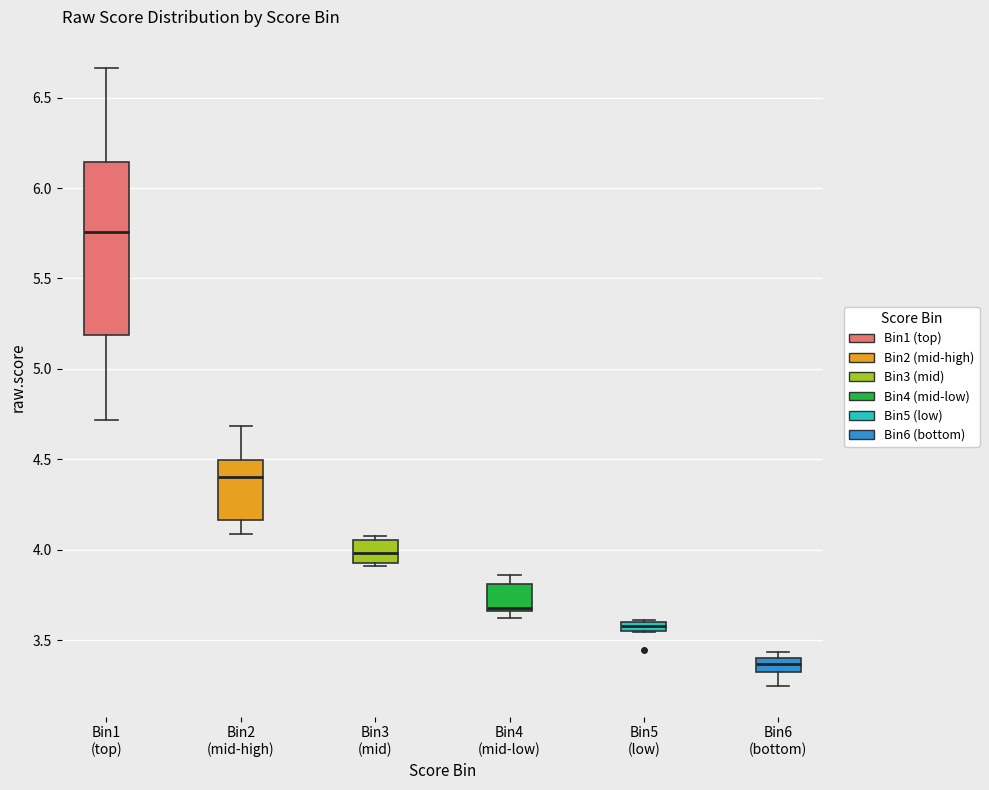

Where is the upper edge of the box for Bin5 (low) on the y-axis? The values are not printed on the chart, so give them approximately, as read against the axis.

3.60